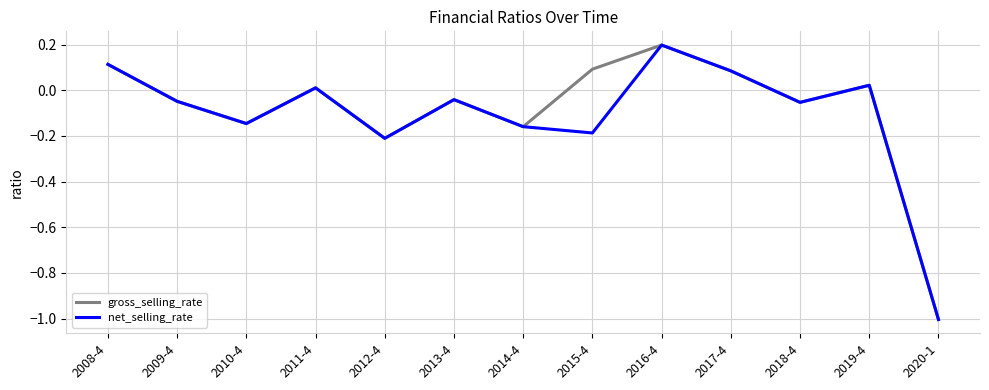

Is the value of gross_selling_rate at 2016-4 greater than the value of net_selling_rate at 2014-4?

Yes